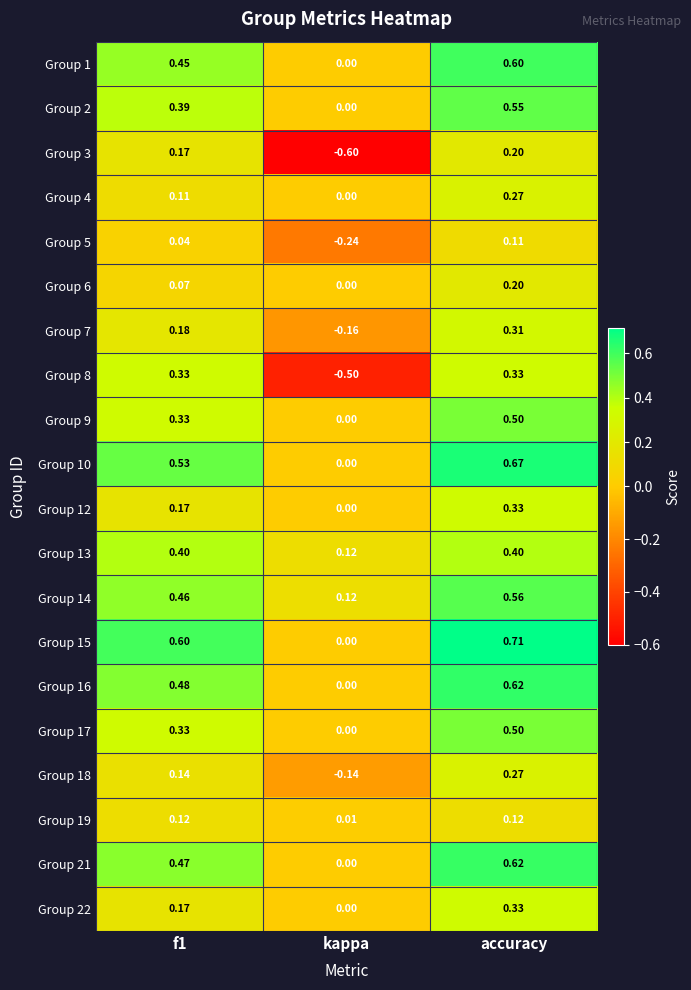

At which label does Group 2 reach its peak?

accuracy